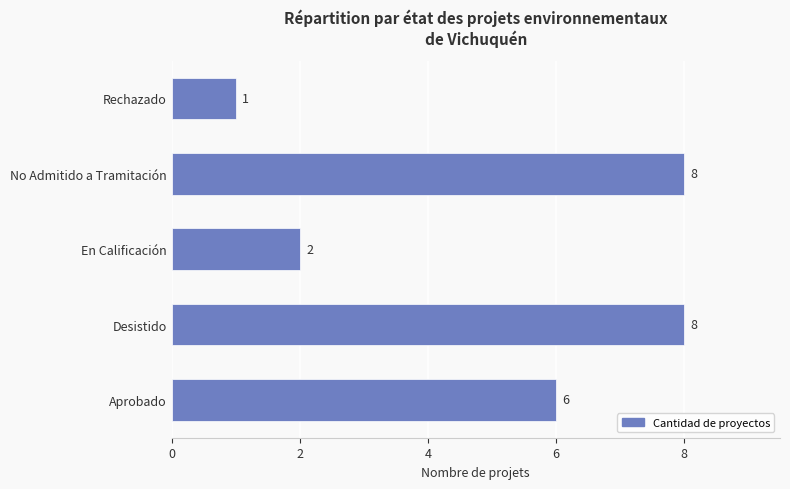

Read the value at Desistido.

8